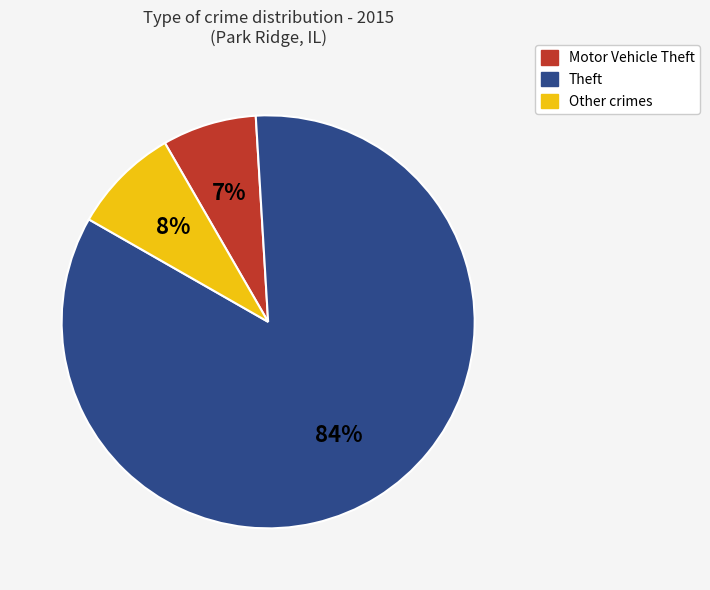

How many slices are in this pie chart?

3